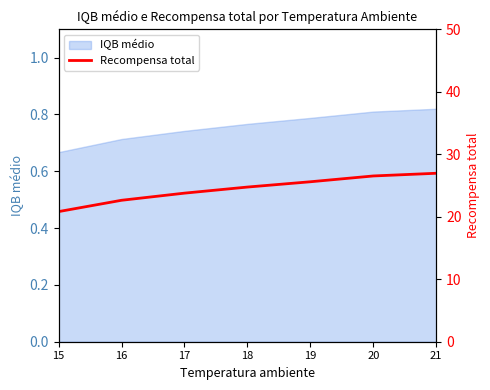

Between 19 and 21, which is larger?

21